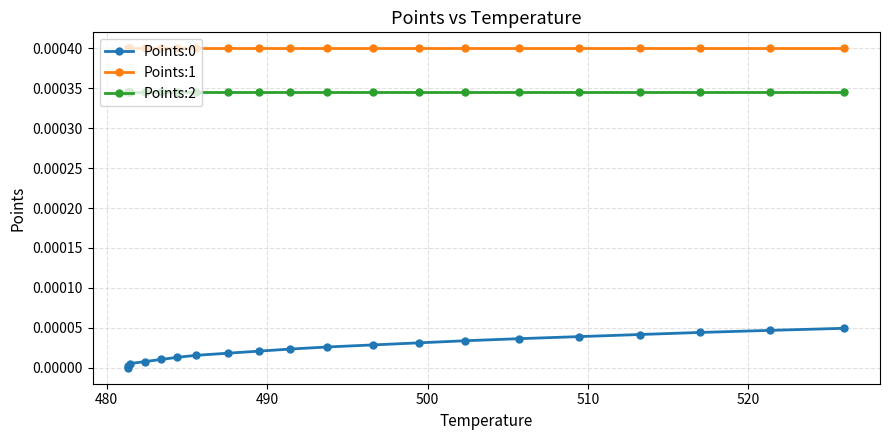

True or false: Points:2 and Points:1 cross at least once.

False